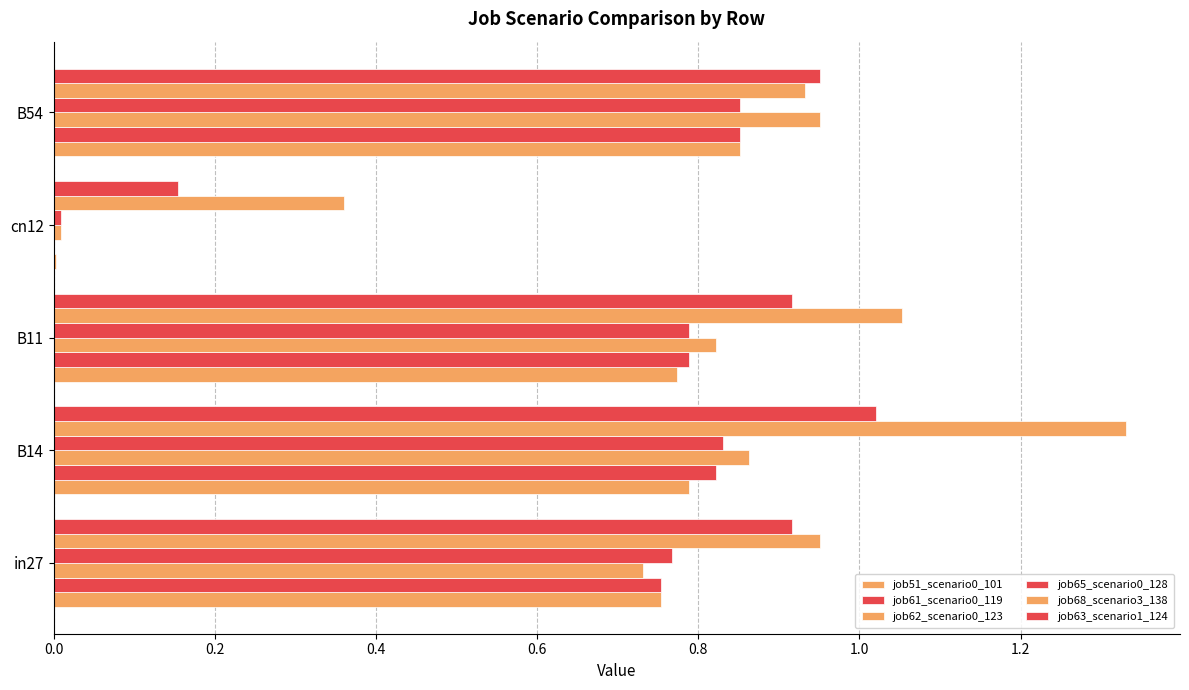

How many categories are shown in the chart?

5